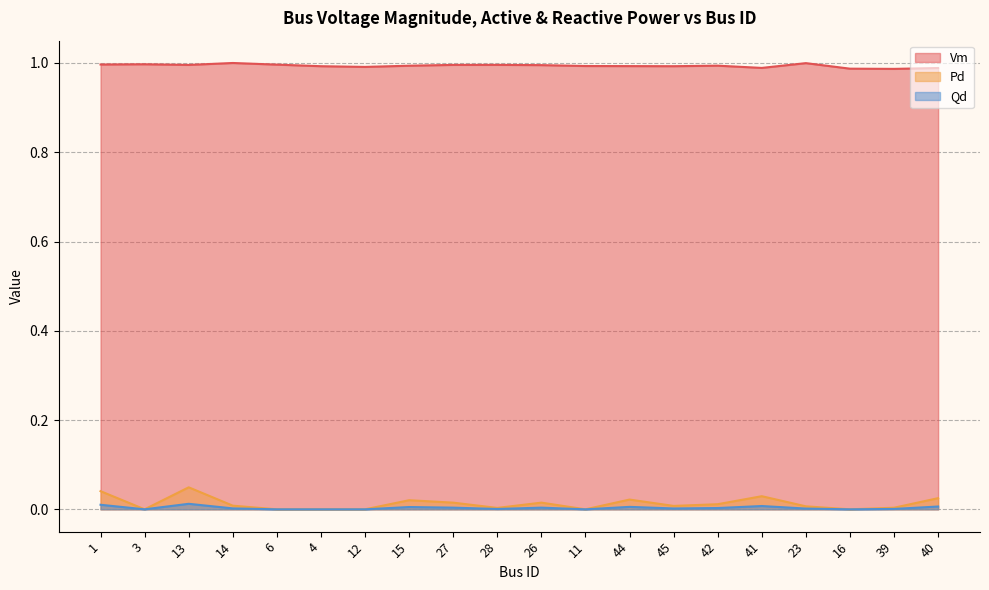

True or false: Pd and Qd cross at least once.

False